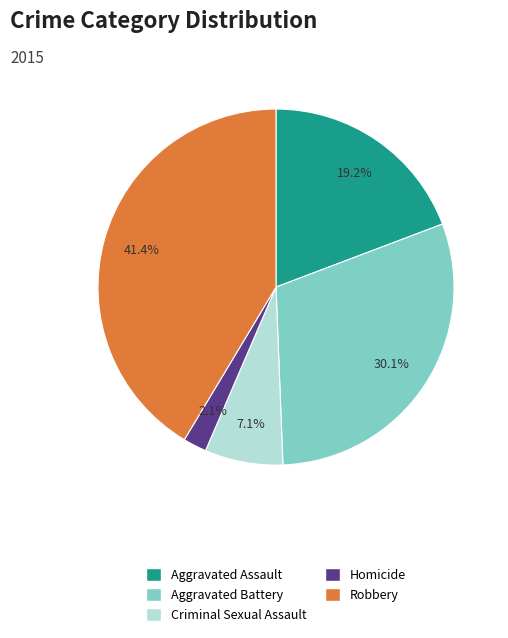

How many slices are in this pie chart?

5